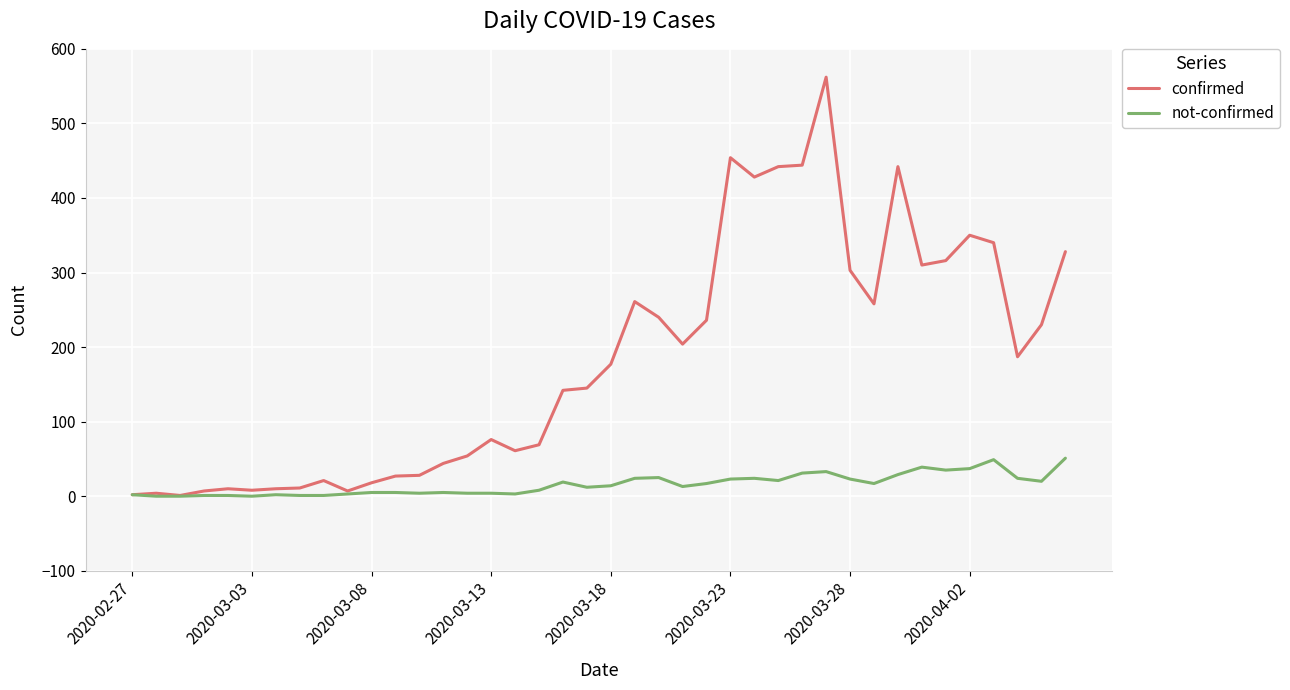

Rank the series by their maximum value, from highest to lowest.

confirmed, not-confirmed